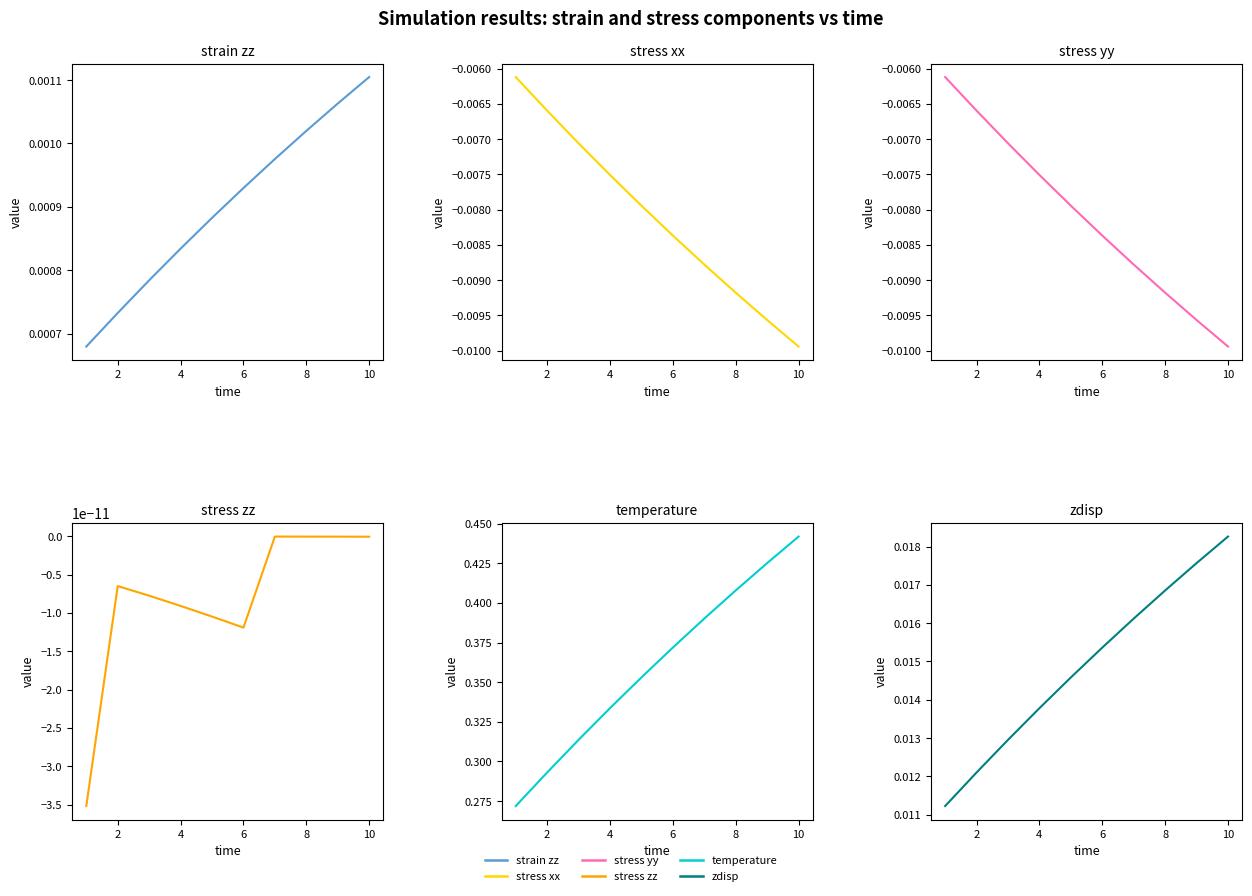

The value of strain_zz at 0 is 0.0. True or false?

False